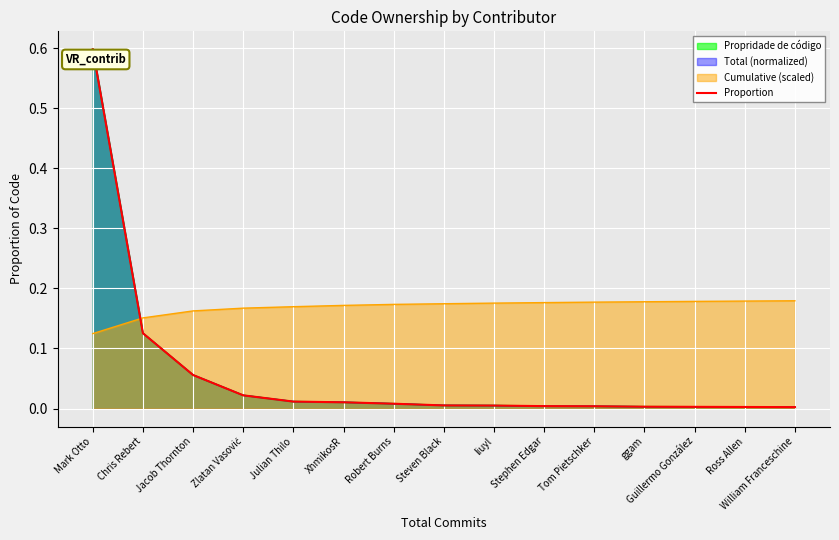

The Cumulative (scaled) series shows 0.3 at Stephen Edgar. True or false?

False